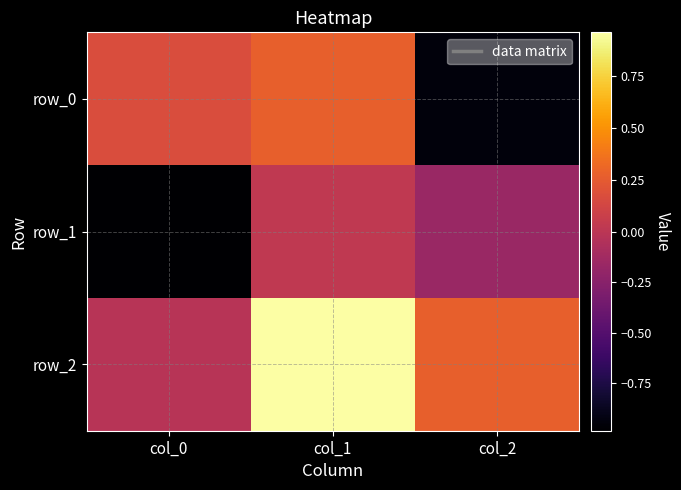

Reading left to right, extract all data points from this chart.

row_0: col_0=0.2	col_1=0.3	col_2=-0.9
row_1: col_0=-1.0	col_1=0.0	col_2=-0.2
row_2: col_0=-0.0	col_1=1.0	col_2=0.3